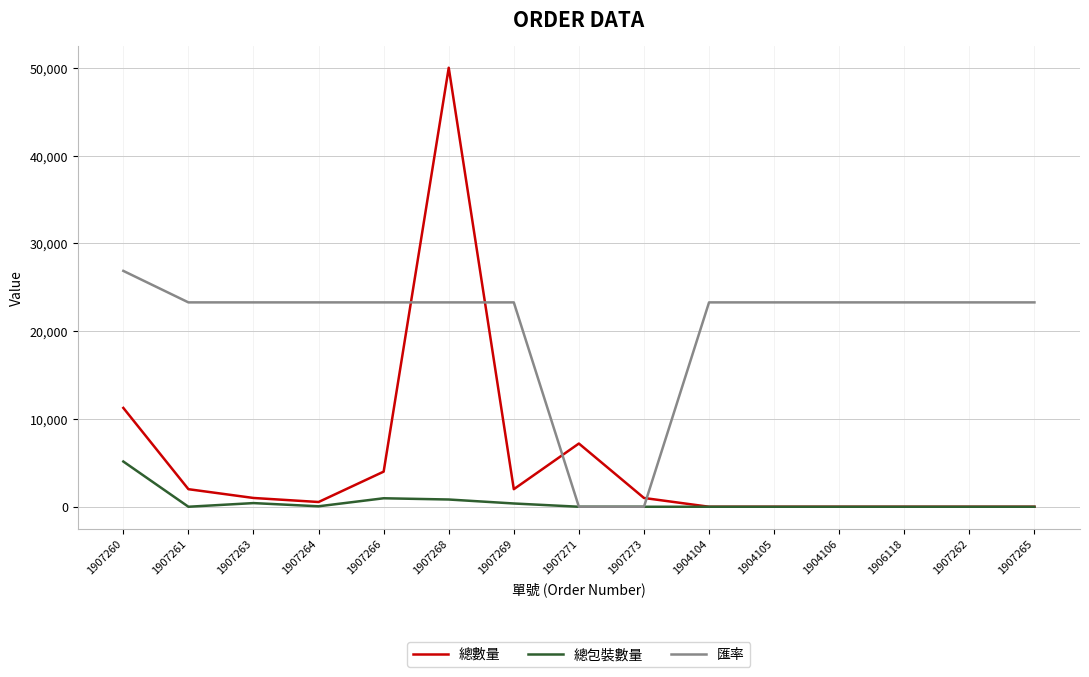

What are all the series names shown in the legend?

總數量, 總包裝數量, 匯率